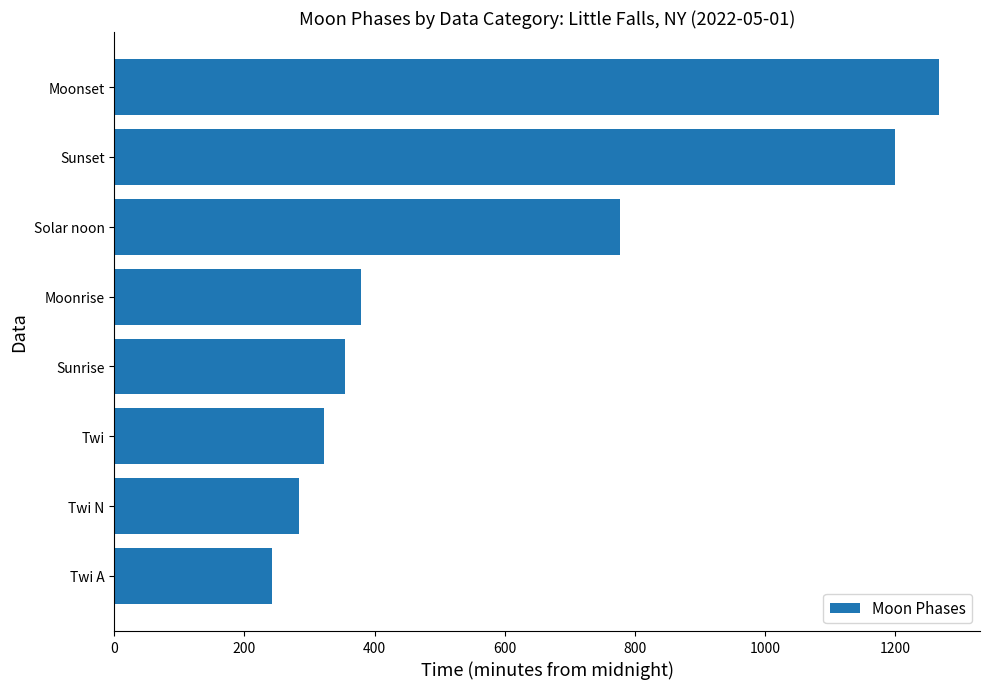

Is it true that the value at Twi A is 243?

True